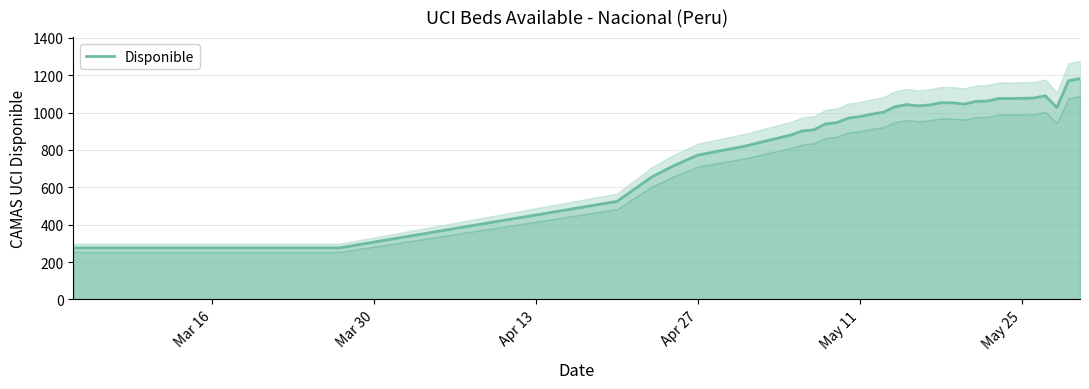

How many lines are shown in the chart?

1